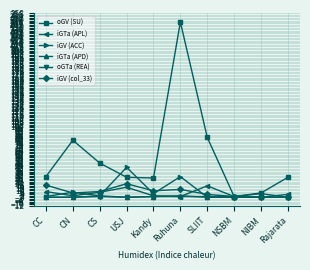

Count the number of data series in this chart.

6